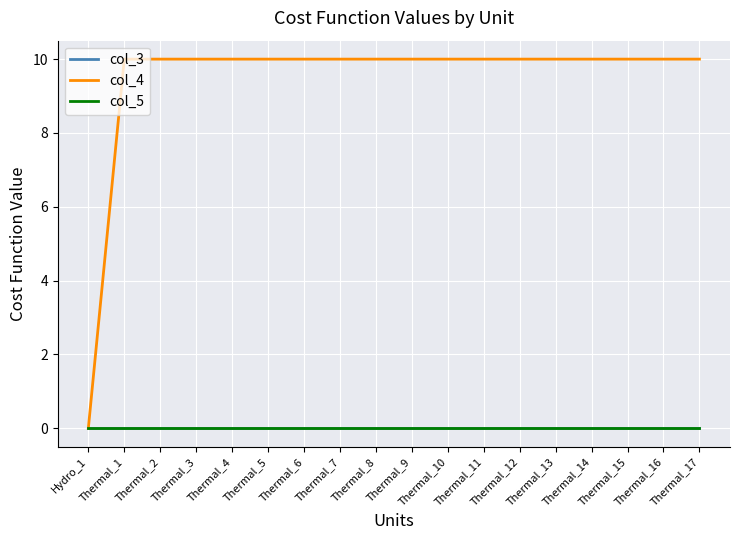

At how many categories does at least one series exceed 2?

17